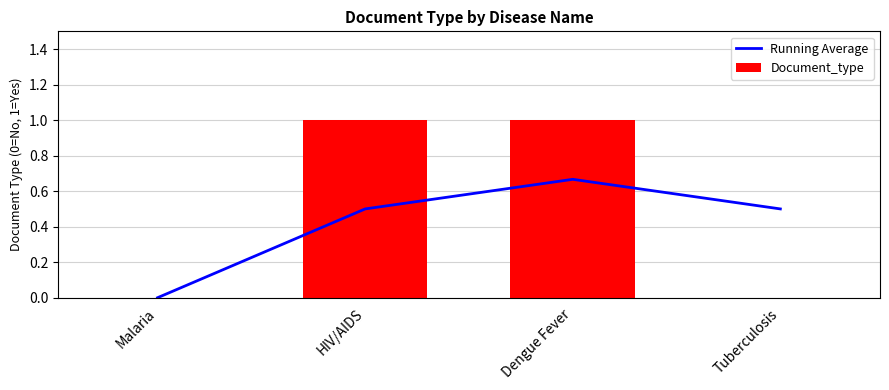

What position from the right is Tuberculosis?

1